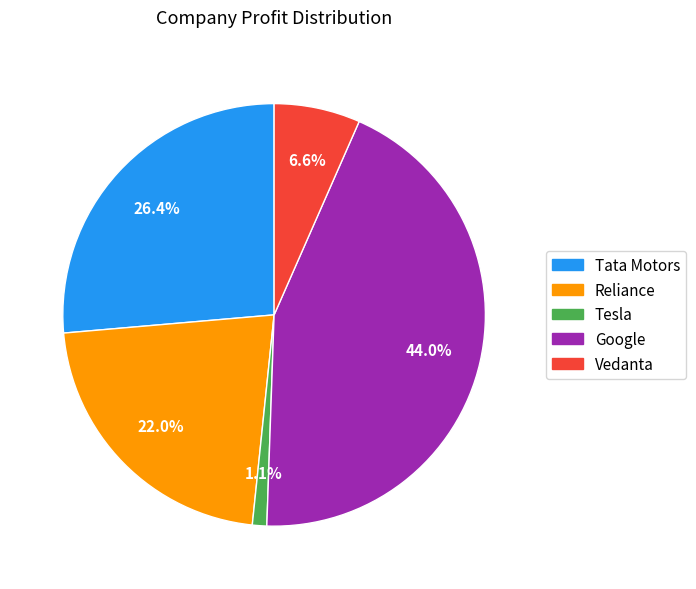

Rank the categories by value from lowest to highest.

Tesla, Vedanta, Reliance, Tata Motors, Google